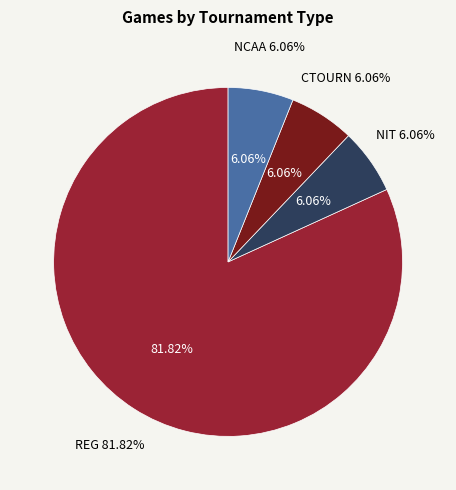

To the nearest percent, what is the difference between the largest and smallest slice percentages?

76%